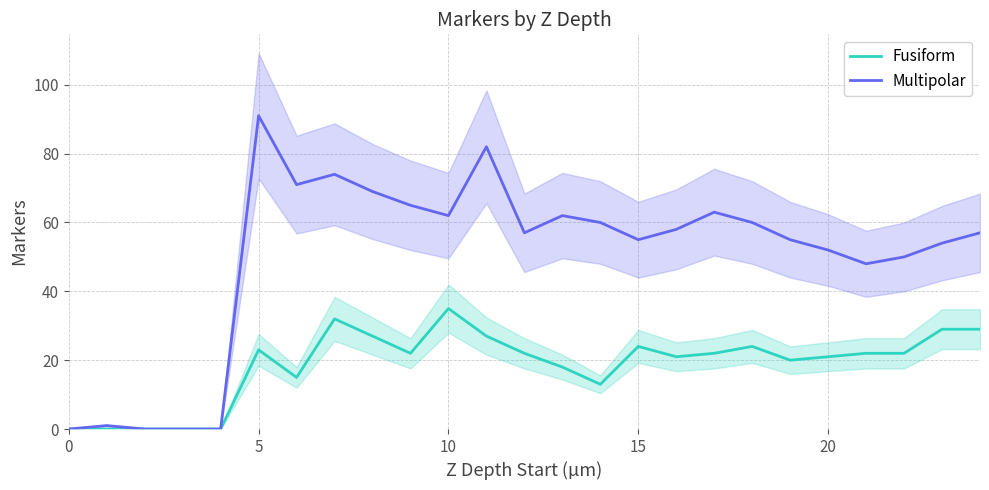

Is it true that Multipolar equals 55 at 15?

True